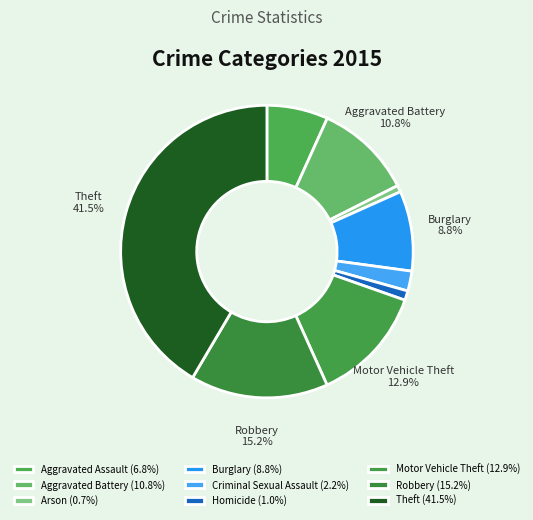

To the nearest percent, what portion does Aggravated Battery represent?

11%